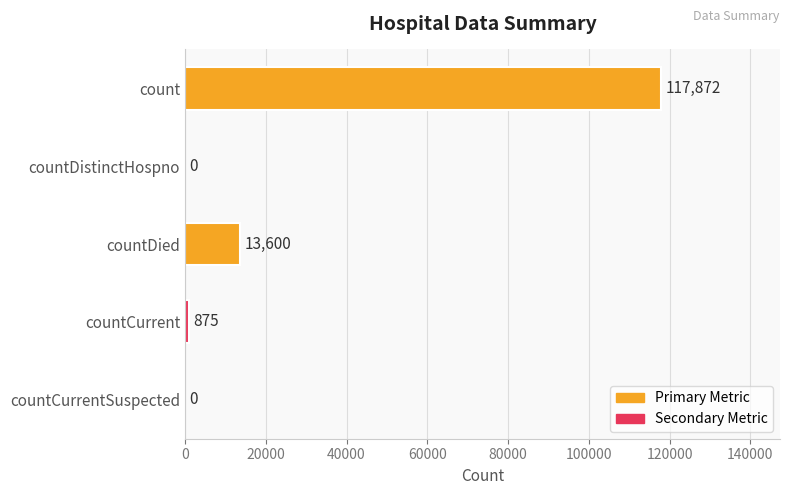

True or false: the data shows -72773 at countDistinctHospno.

False